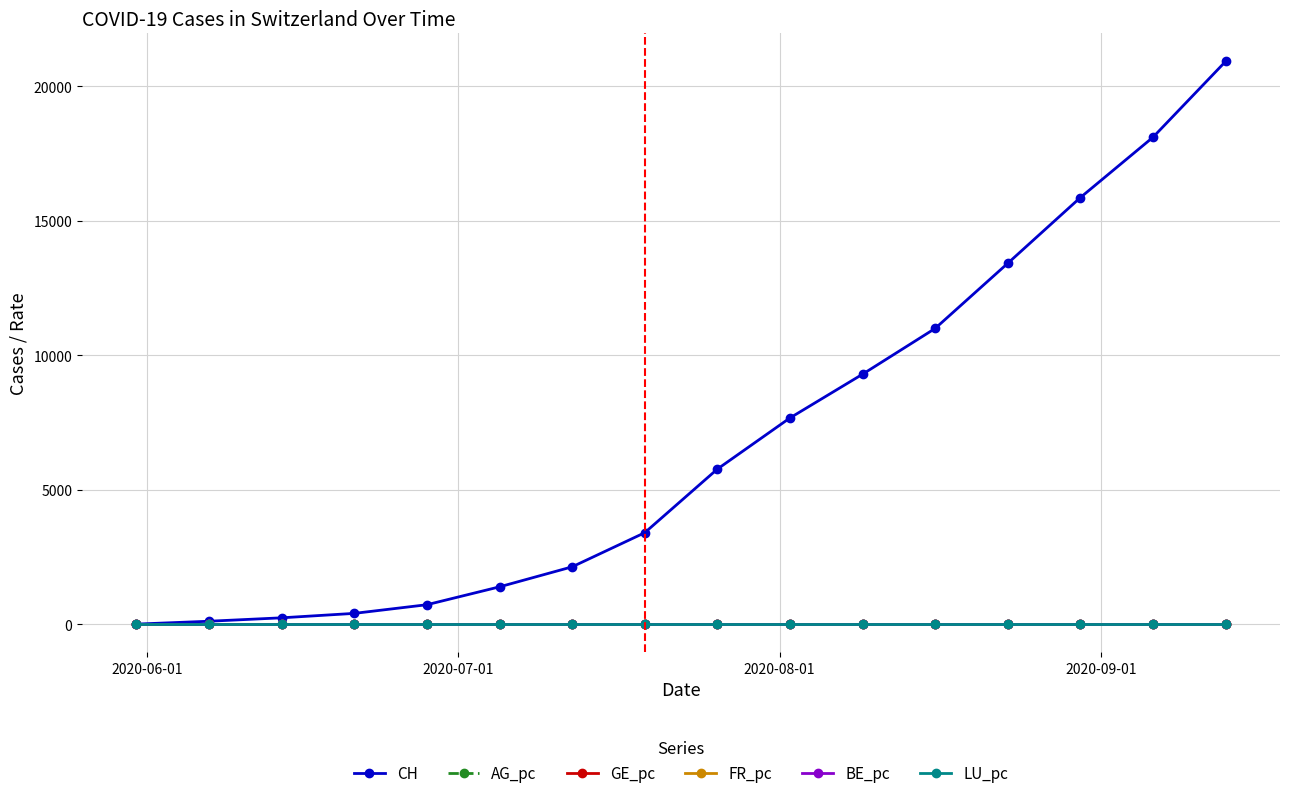

Which series has the largest total across all categories?

CH